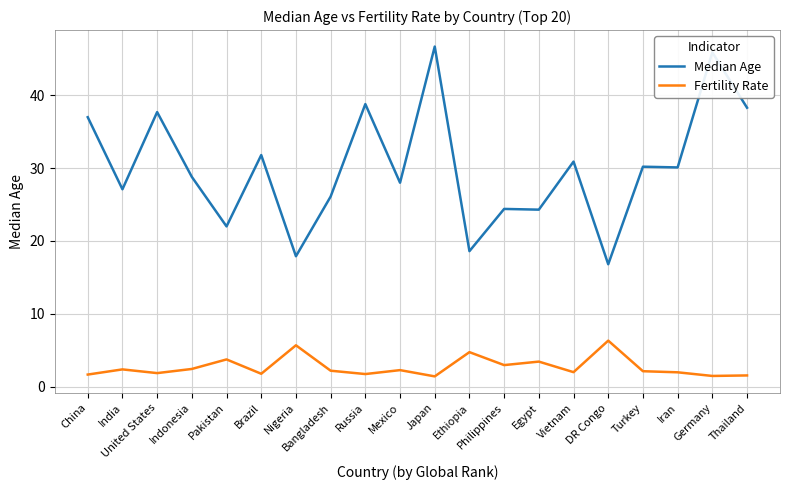

Which series has the largest range (max minus min)?

Median Age